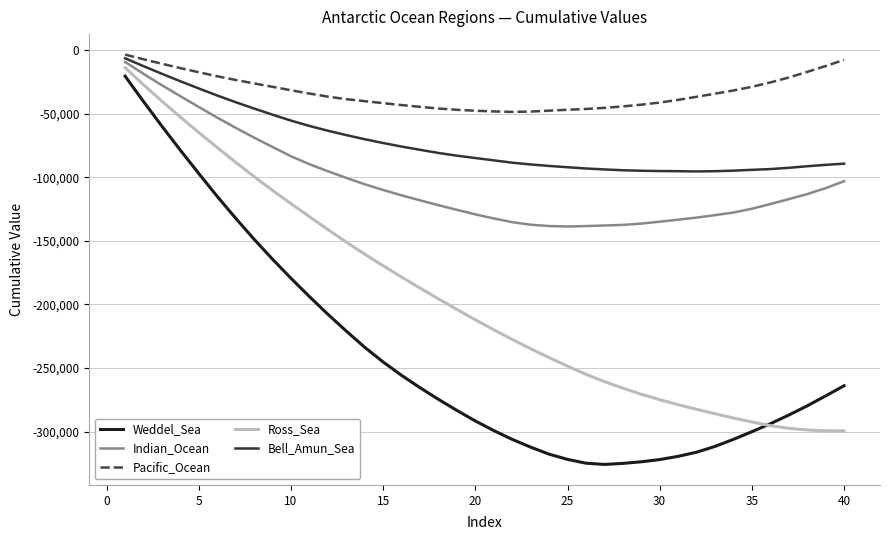

List the series in order of their peak value, highest first.

Pacific_Ocean, Bell_Amun_Sea, Indian_Ocean, Ross_Sea, Weddel_Sea